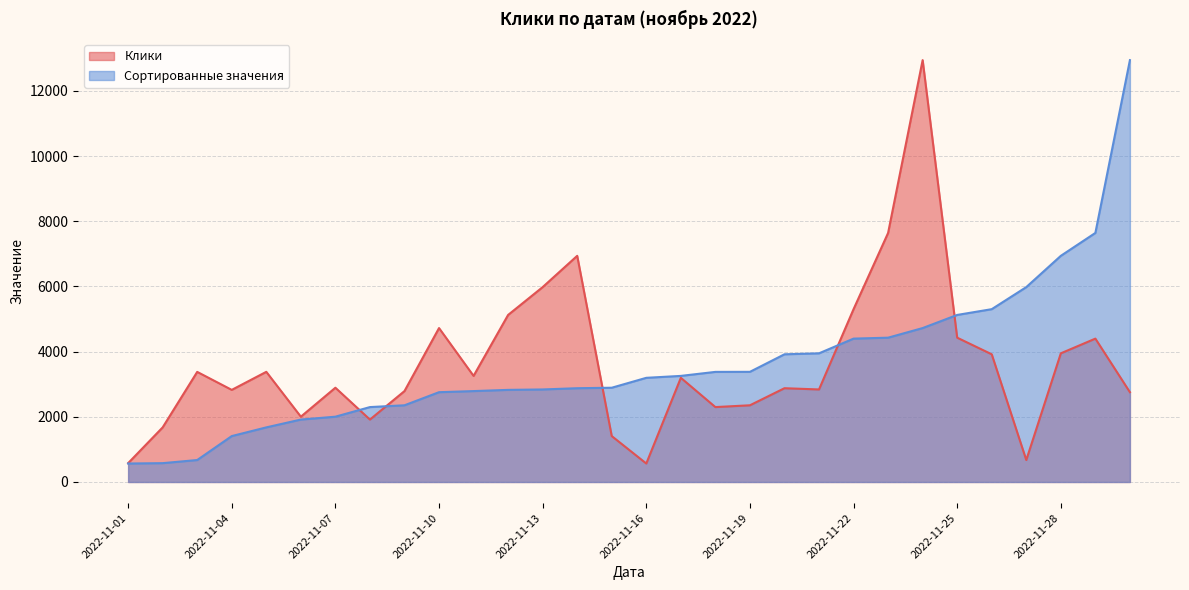

The Сортированные значения series shows 4724 at 2022-11-24. True or false?

True